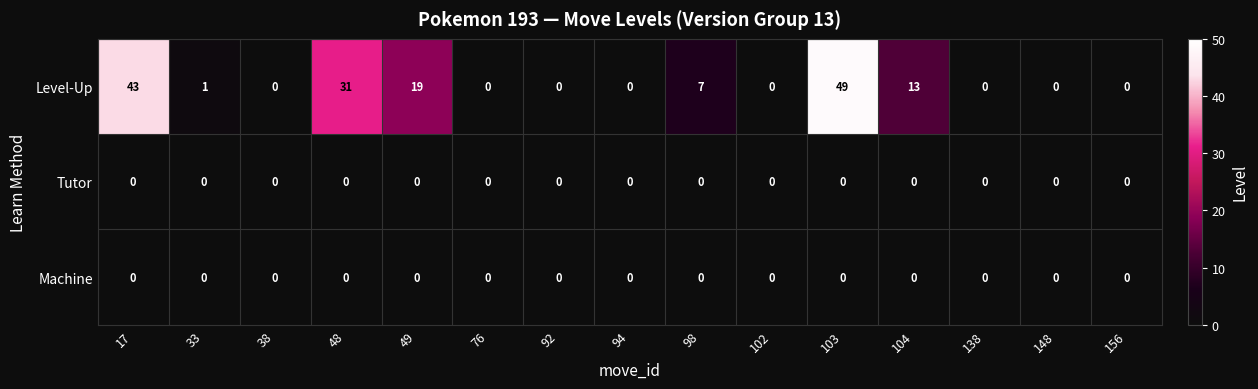

Which series has the widest spread of values?

Level-Up